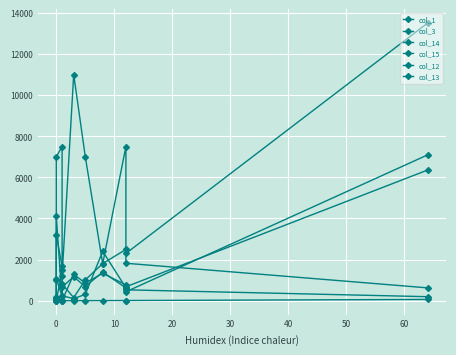

Which has a higher value, 60 or 30?

60